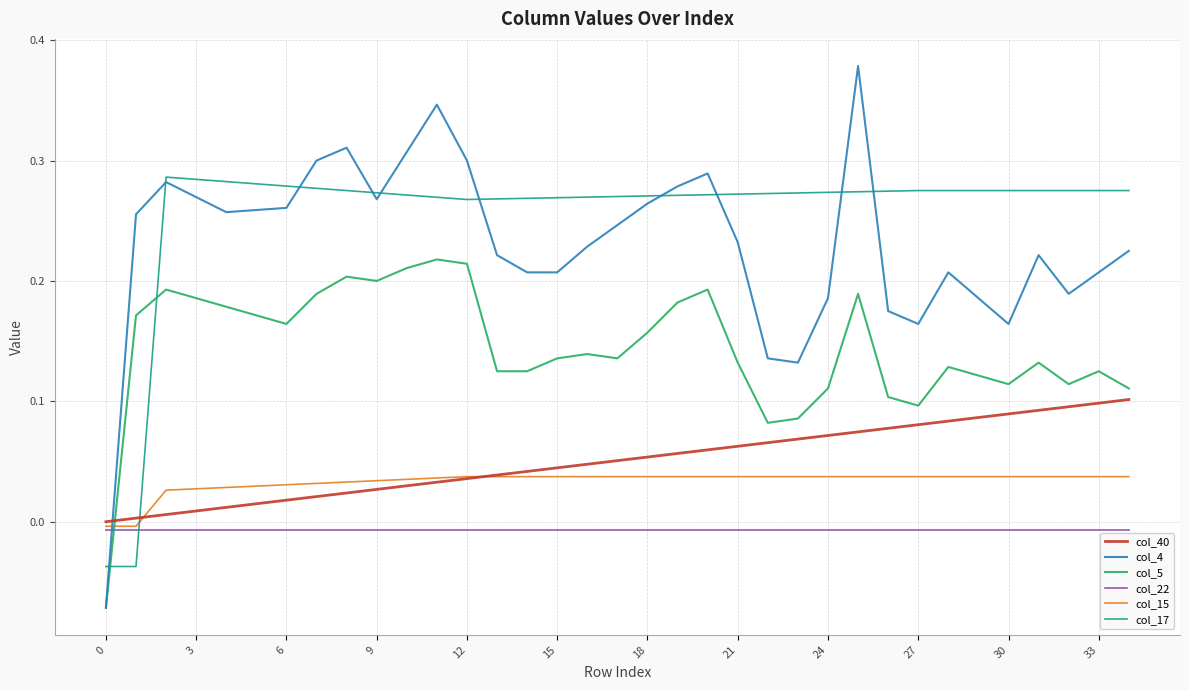

Which series ends up on top after the final intersection of col_22 and col_5?

col_5